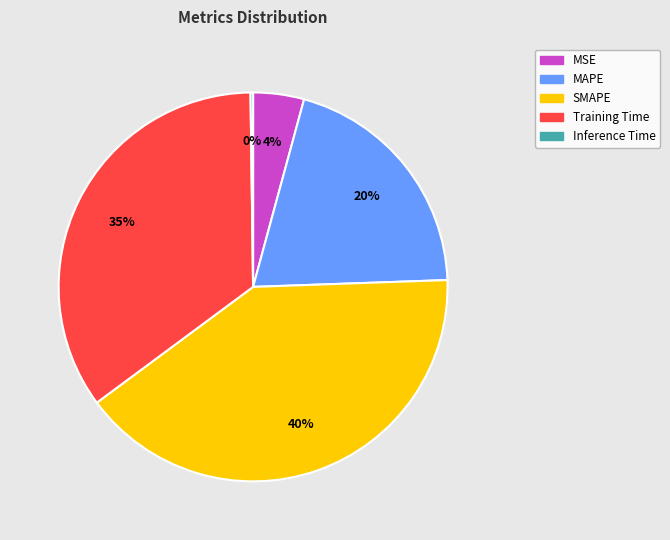

What is the ratio of the value at MSE to the value at SMAPE?

0.1